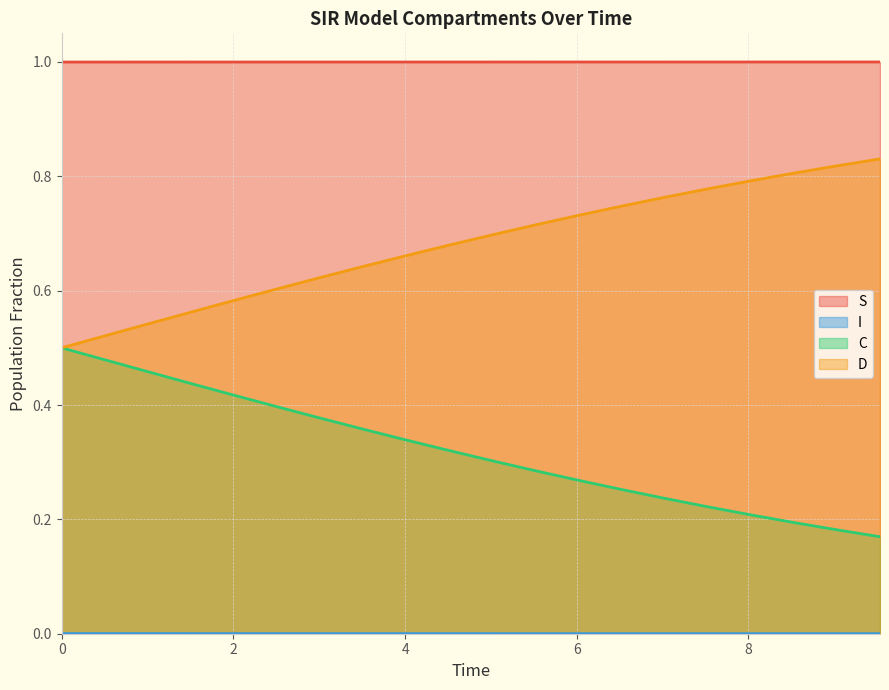

What is the greatest value displayed?

1.0